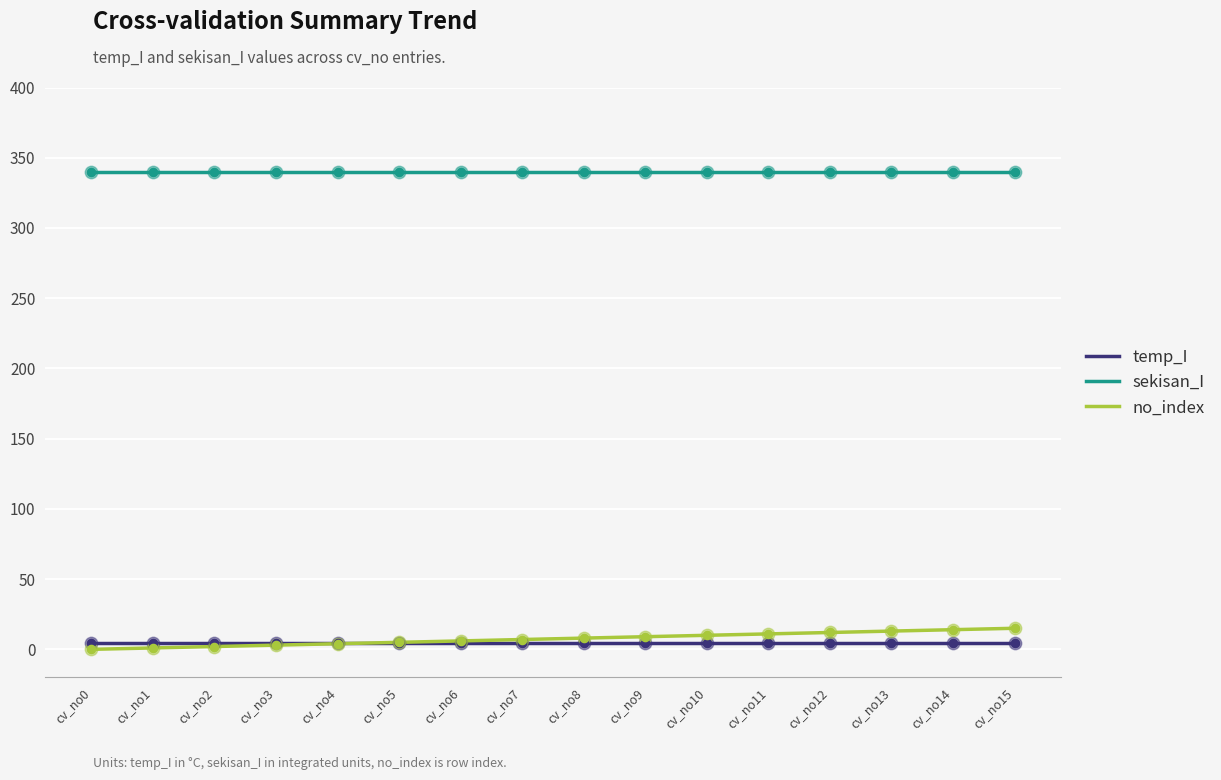

Which series has the largest total across all categories?

sekisan_I